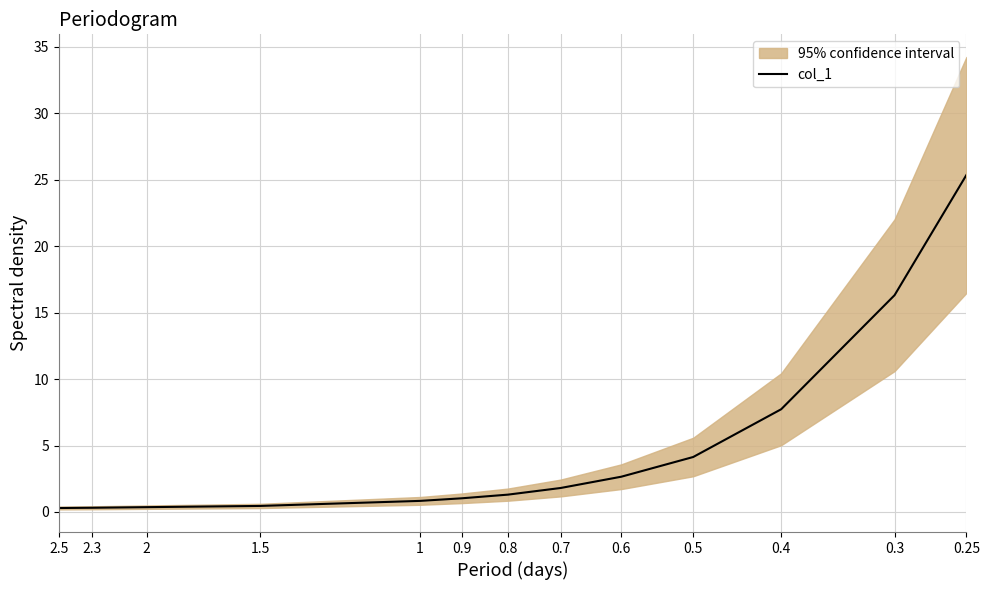

List the labels in order of value, largest first.

0.25, 0.3, 0.4, 0.5, 0.6, 0.7, 0.8, 0.9, 1, 1.5, 2, 2.3, 2.5